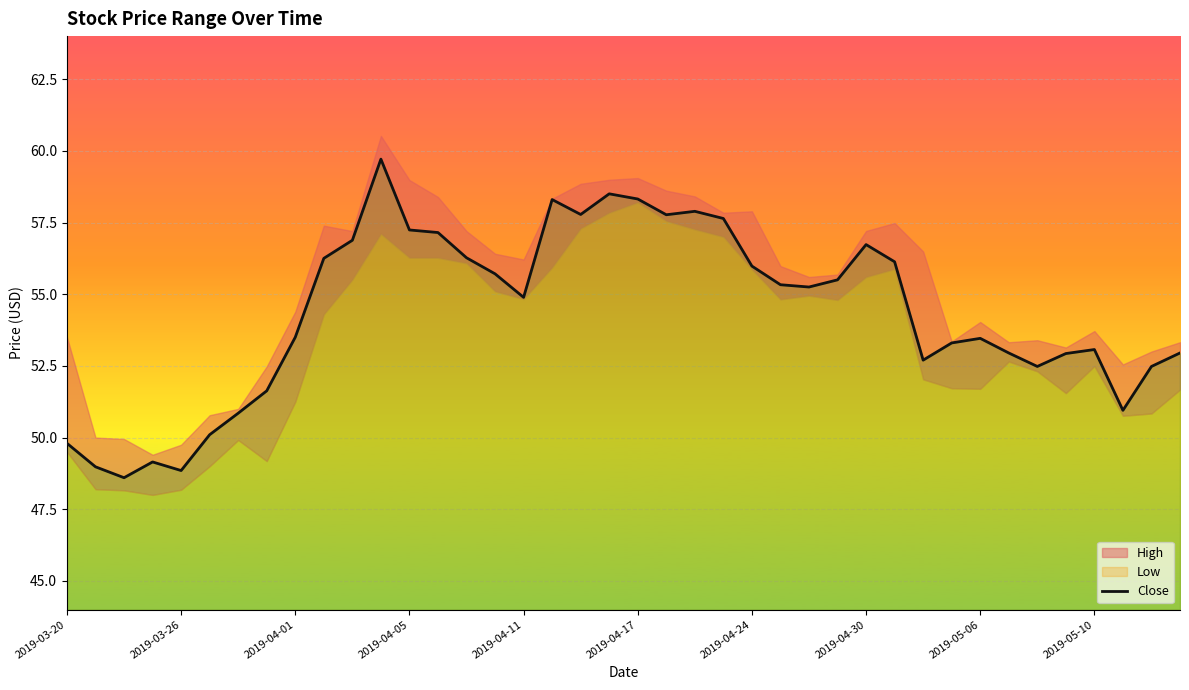

The chart shows a value of 32.0 at 35. True or false?

False